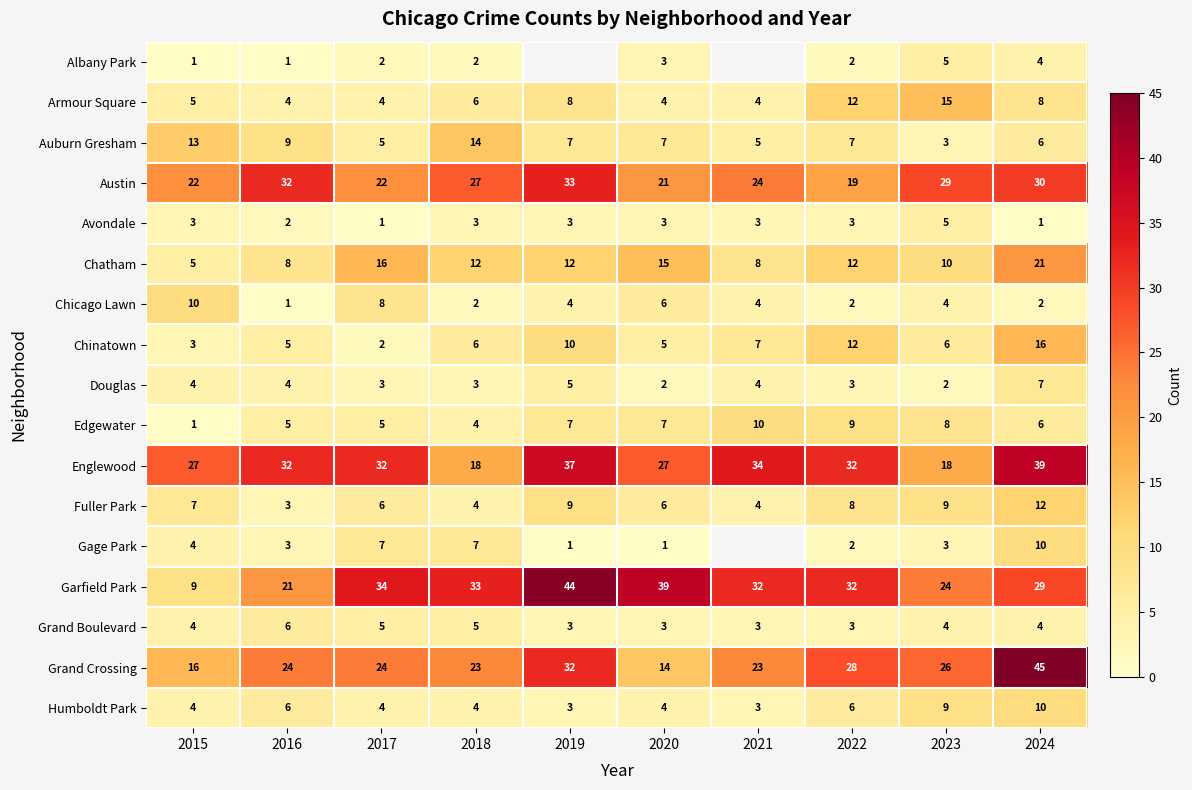

Where does the Chatham series first go above 12?

2017